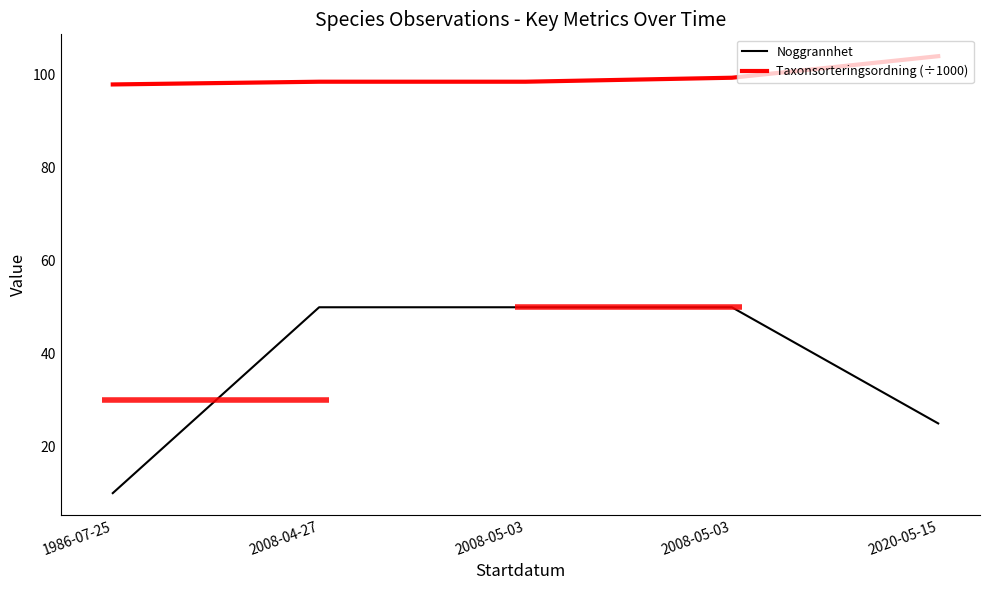

What is the total value across all series at 2008-04-27?

148.5